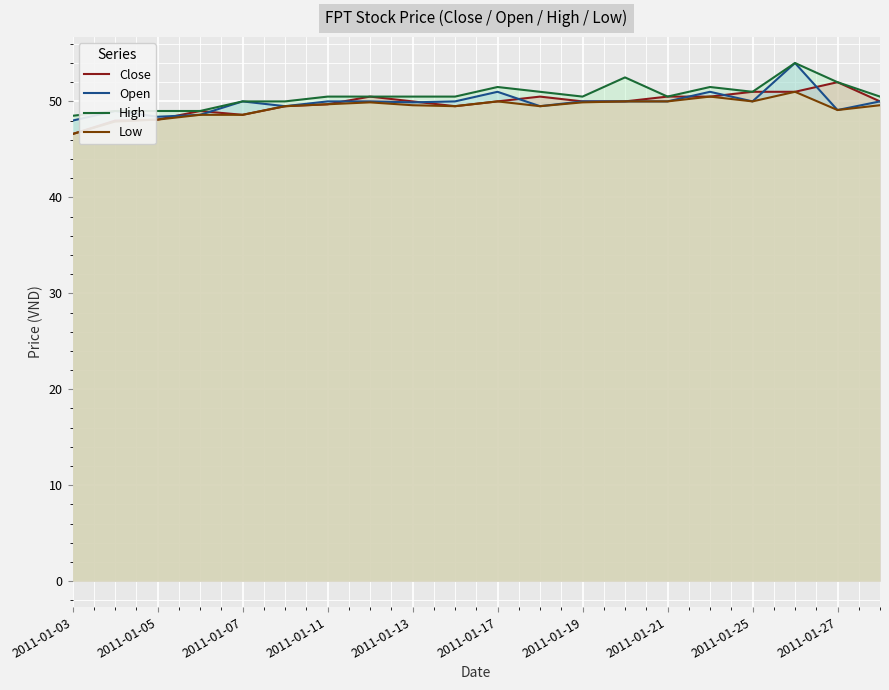

What is the total value across all series at 2011-01-27?

202.2